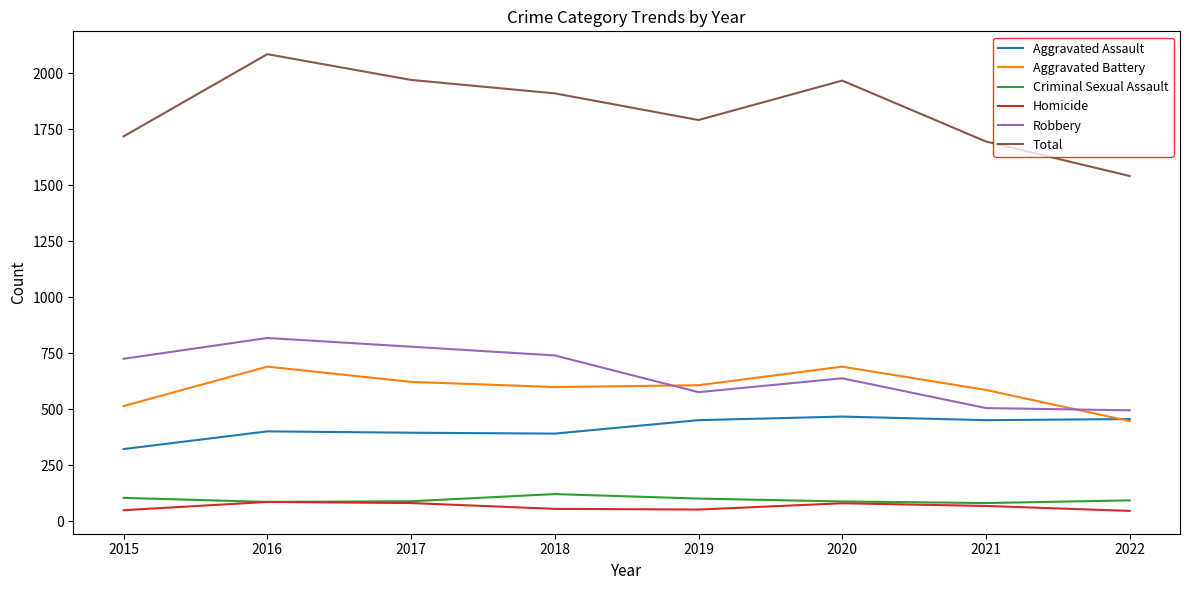

The value of Robbery at 2015 is 330. True or false?

False